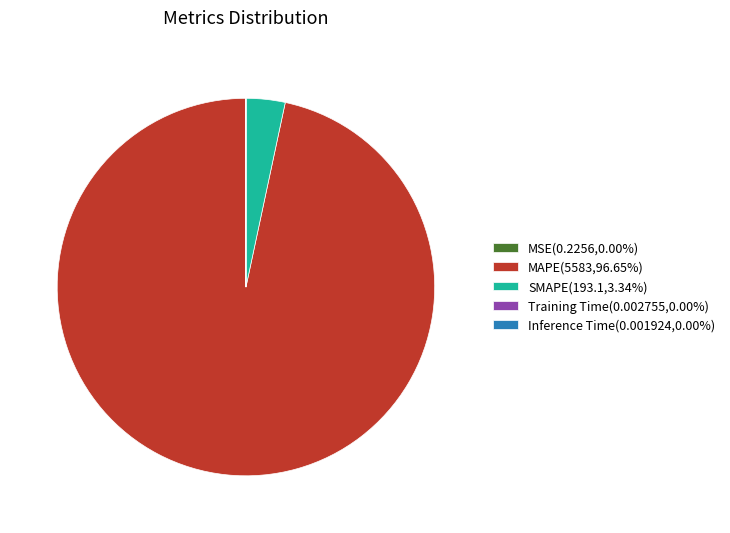

Is the sum of MAPE(5583,96.65%) and SMAPE(193.1,3.34%) greater than half?

Yes